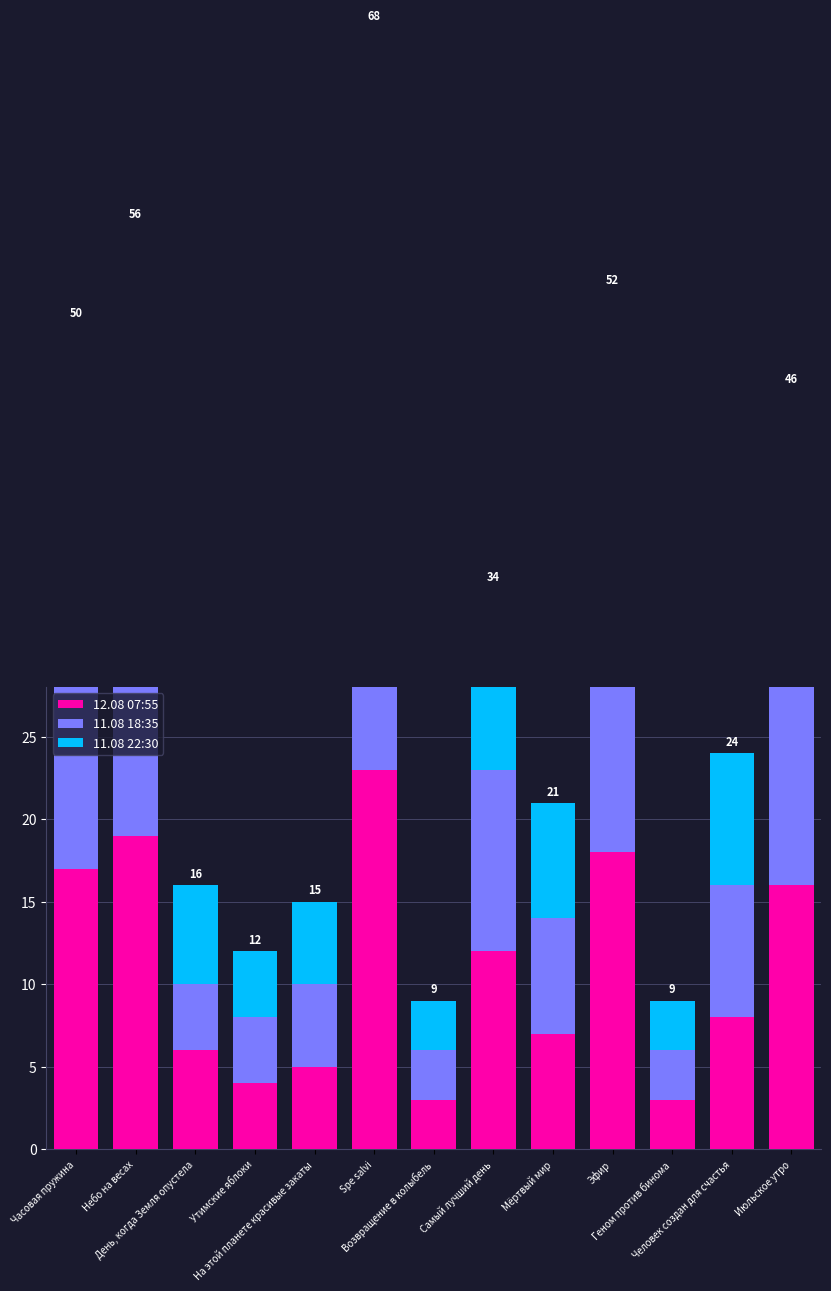

What is the difference between the second highest and second lowest values in the 11.08 18:35 series?

15